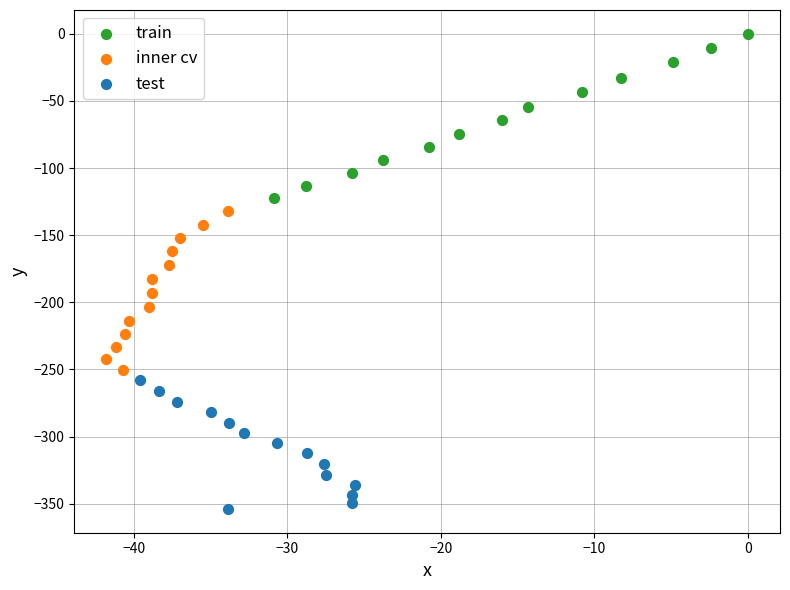

Which series contains the highest Y value?

train